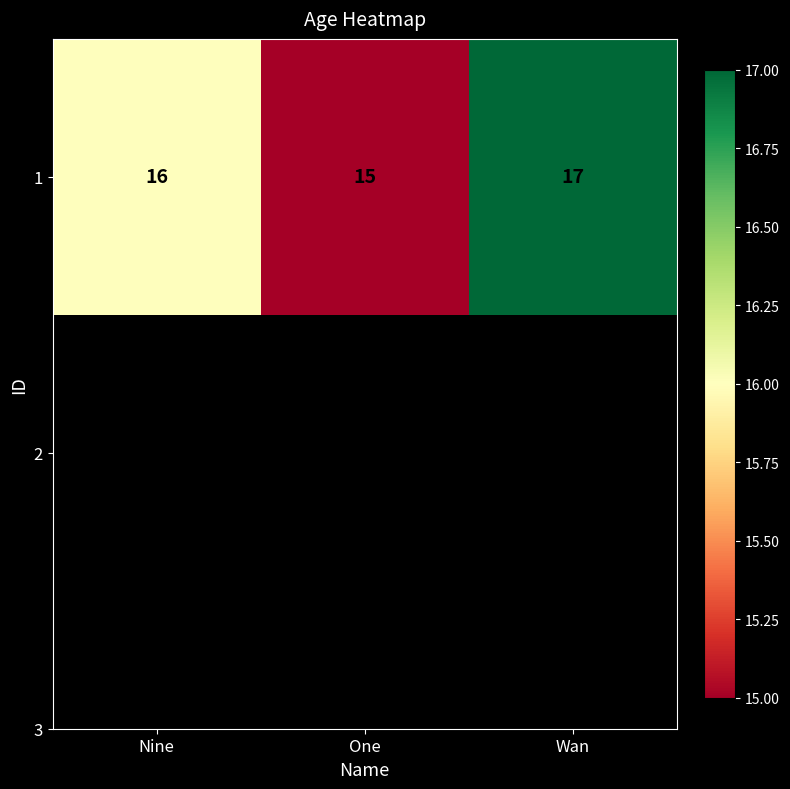

What is the sum of the values at Wan and Nine?

33